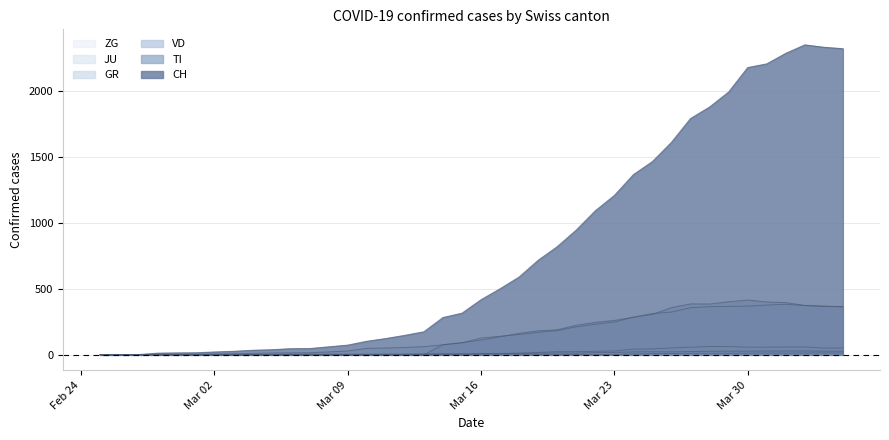

What are all the series names shown in the legend?

CH, TI, GR, VD, JU, ZG